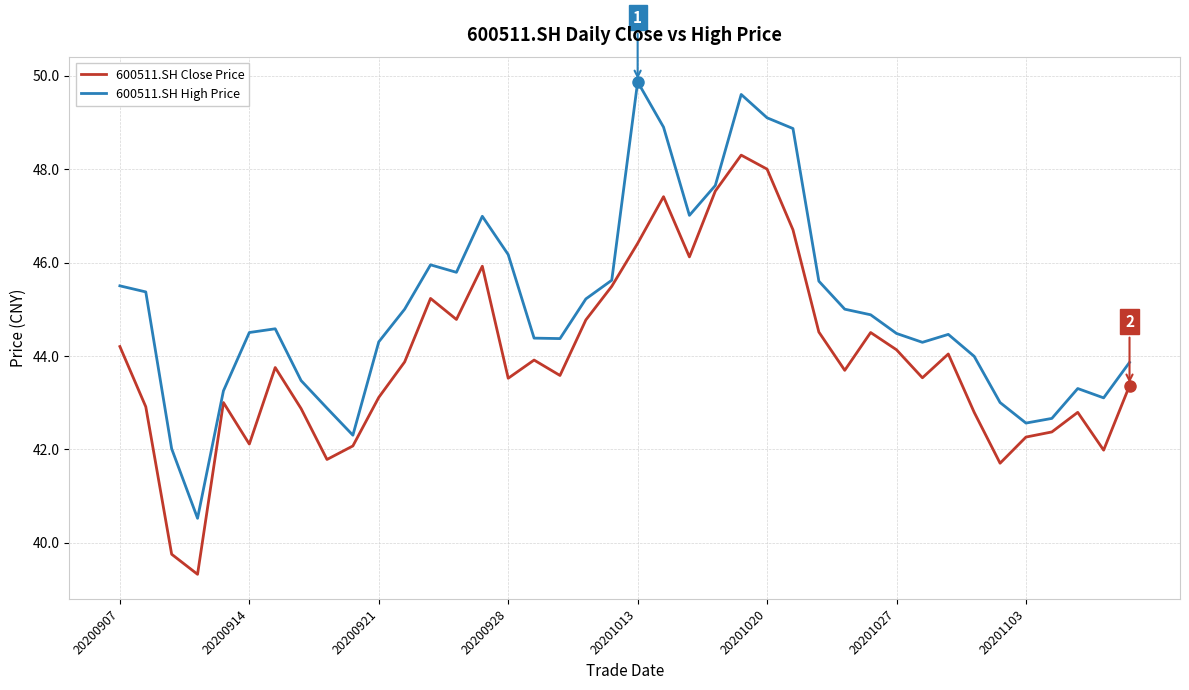

What is the lowest value of the 600511.SH Close Price series?

39.3